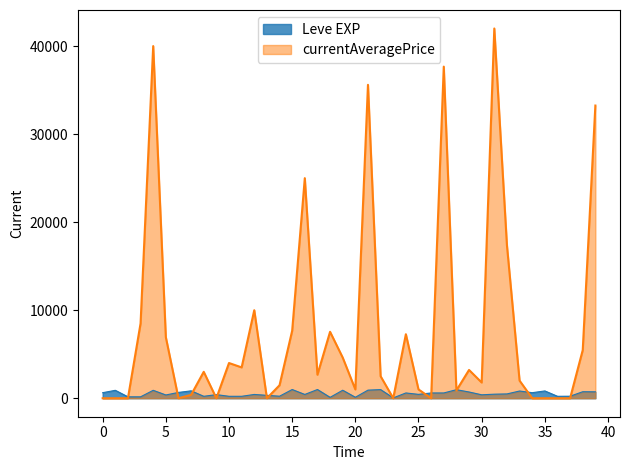

True or false: currentAveragePrice has a value of -16164 at 1.

False